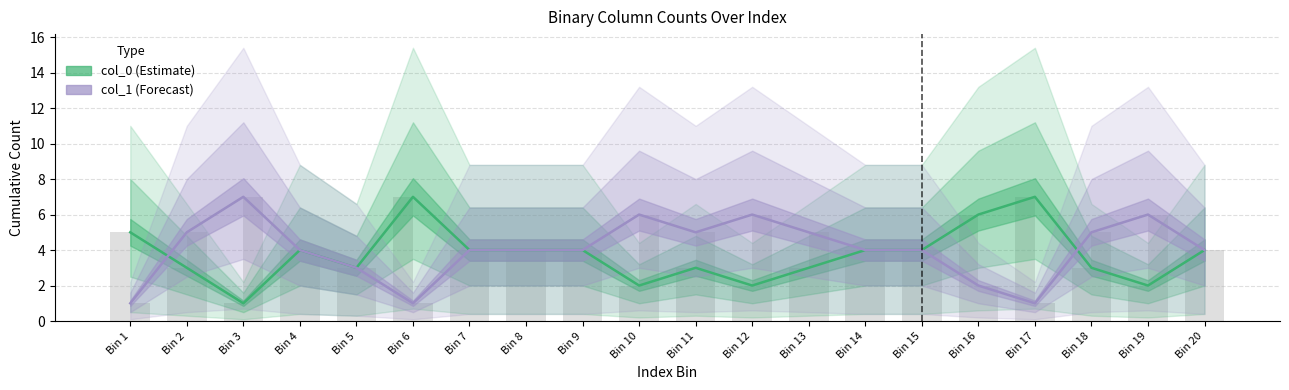

Is the value of col_1 at Bin 3 greater than the value of col_0 at Bin 17?

No